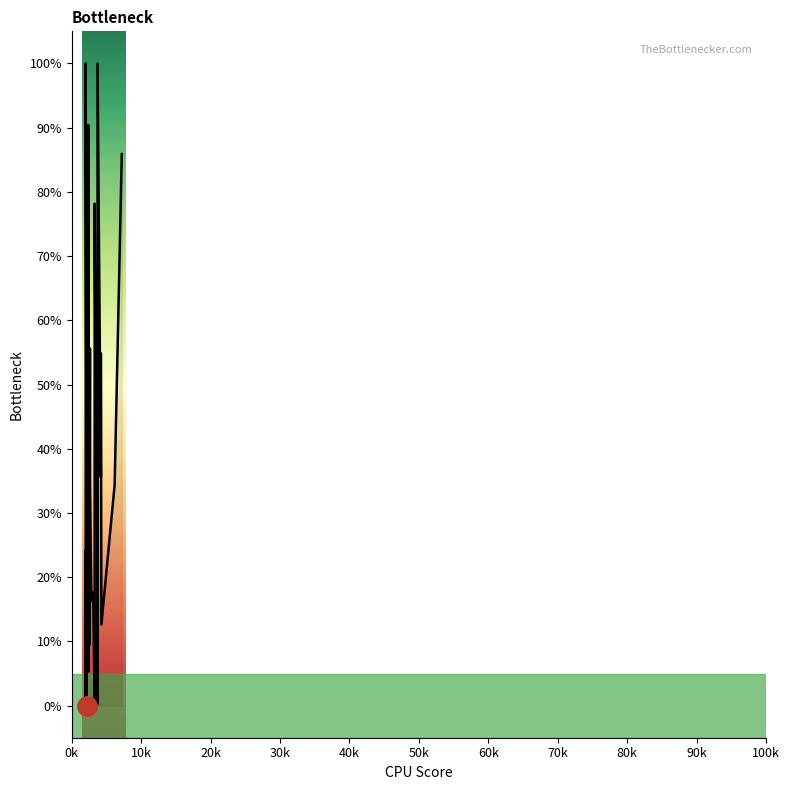

What is the sum of all values?

1464.1